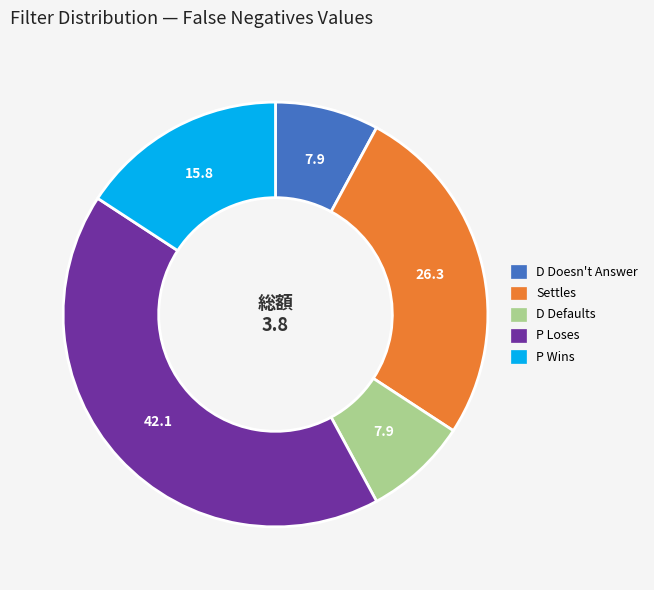

True or false: P Wins accounts for 16% of the total.

True